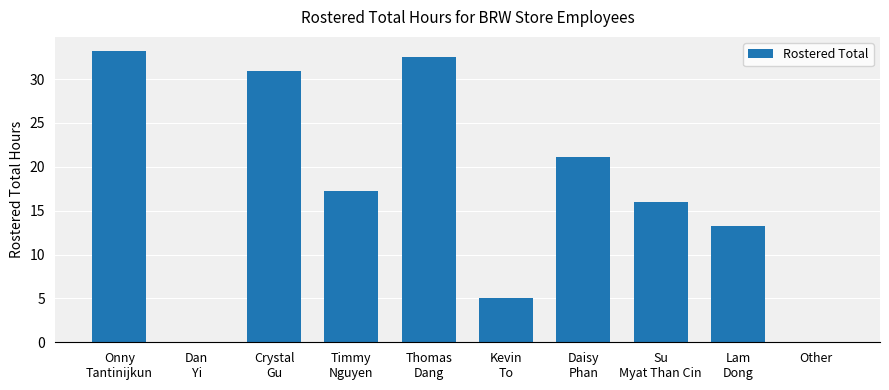

What is the sum of all values?

169.2